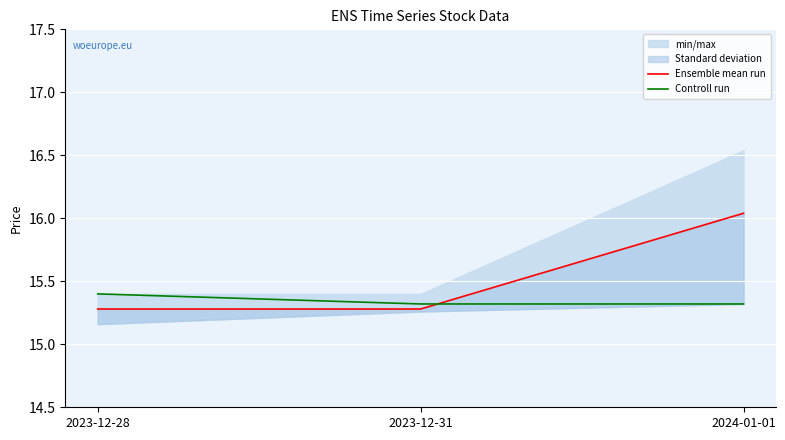

The Controll run series shows 6.4 at 2023-12-28. True or false?

False